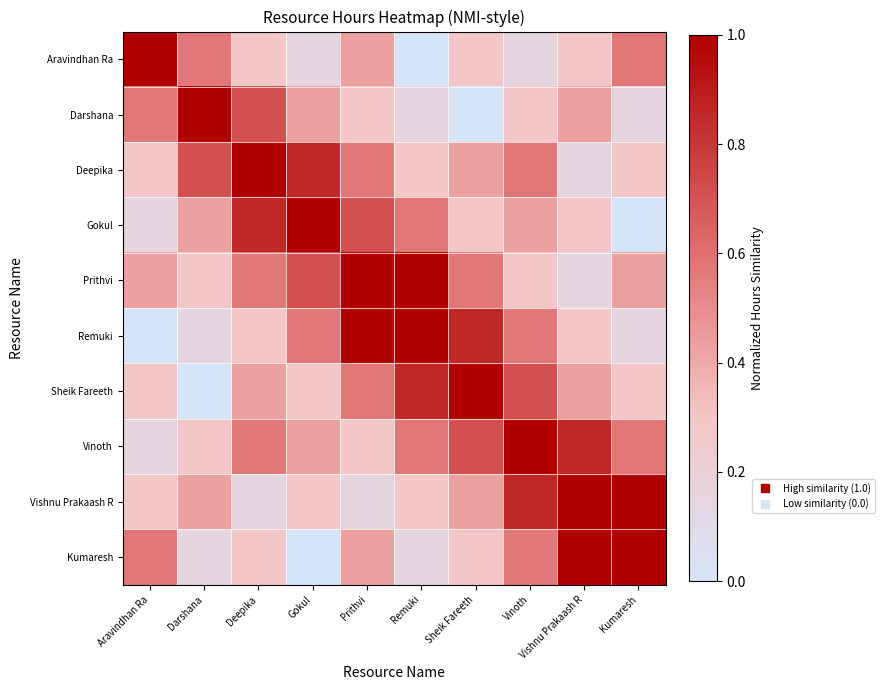

At Kumaresh, list the series in order from smallest to largest.

Gokul, Darshana, Remuki, Deepika, Sheik Fareeth, Prithvi, Aravindhan Ra, Vinoth, Vishnu Prakaash R, Kumaresh